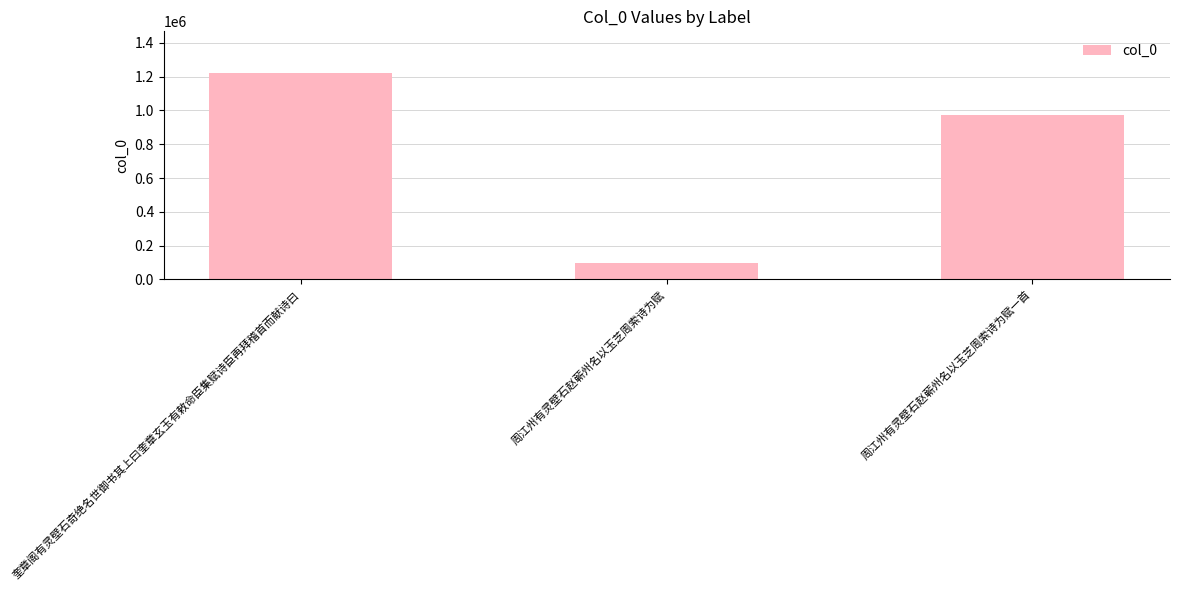

How many values are between 95704 and 1223764?

3